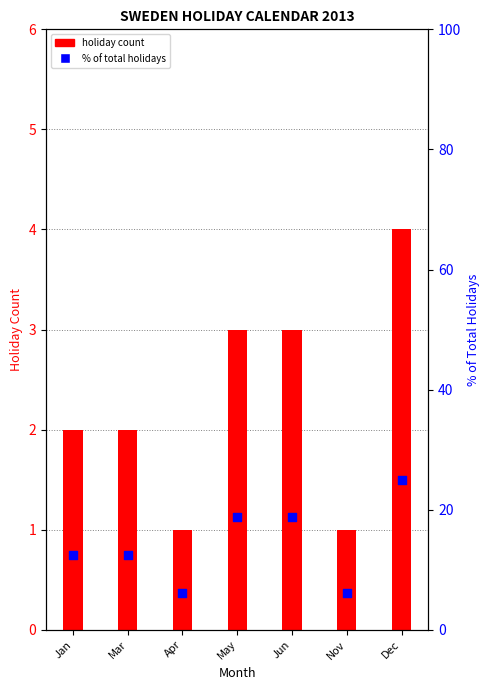

What are all the series names shown in the legend?

holiday count, % of total holidays